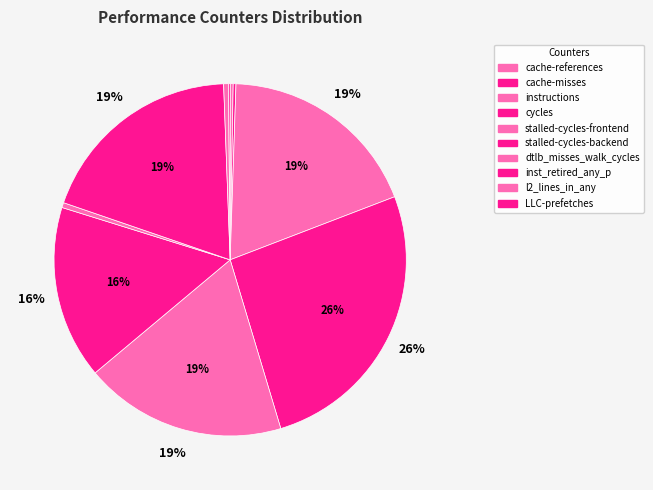

What portion of the pie excludes stalled-cycles-frontend?

81.5%